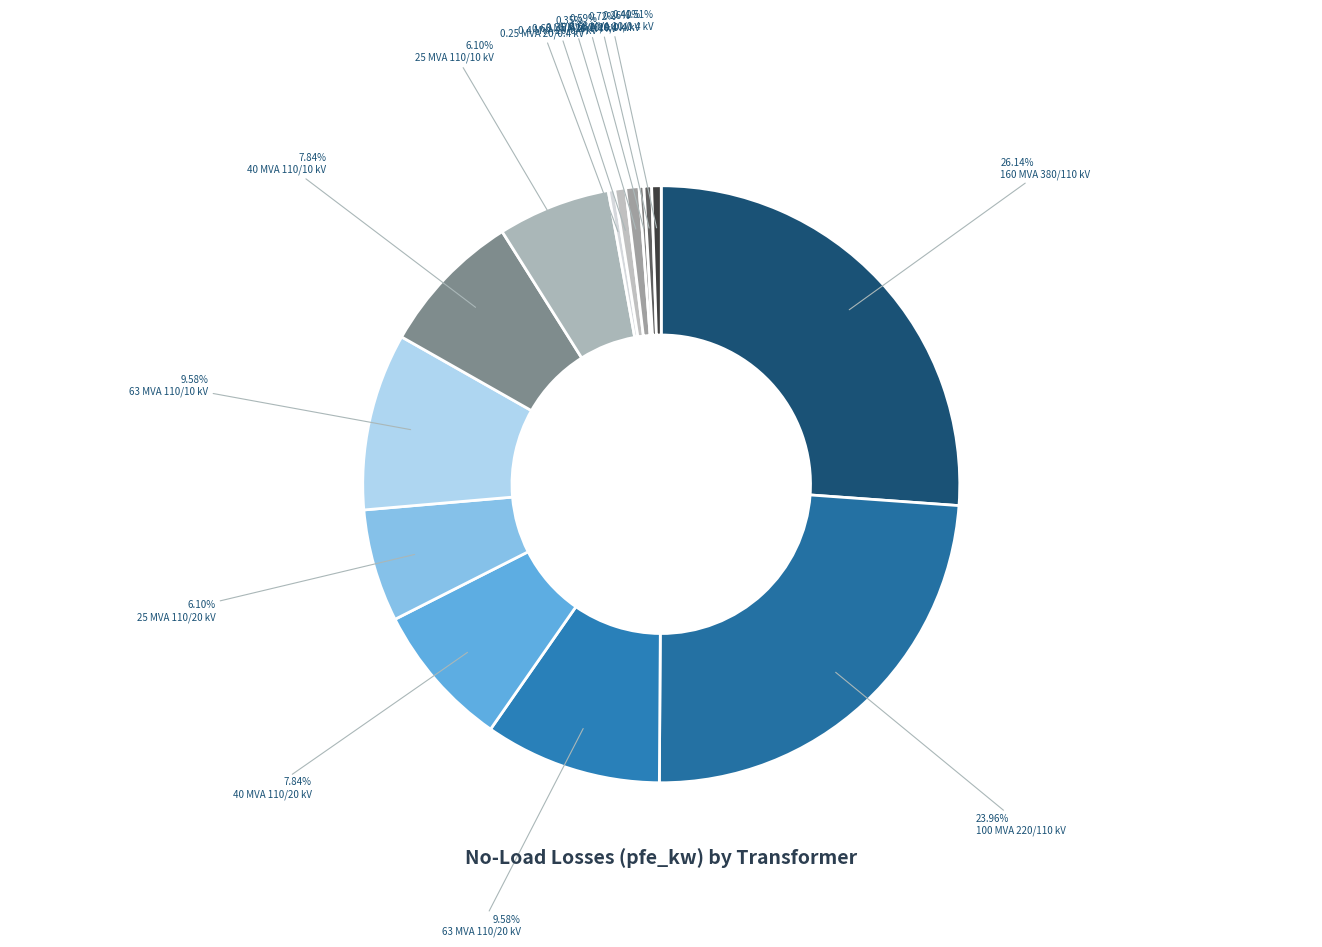

Count the number of slices in the pie.

14